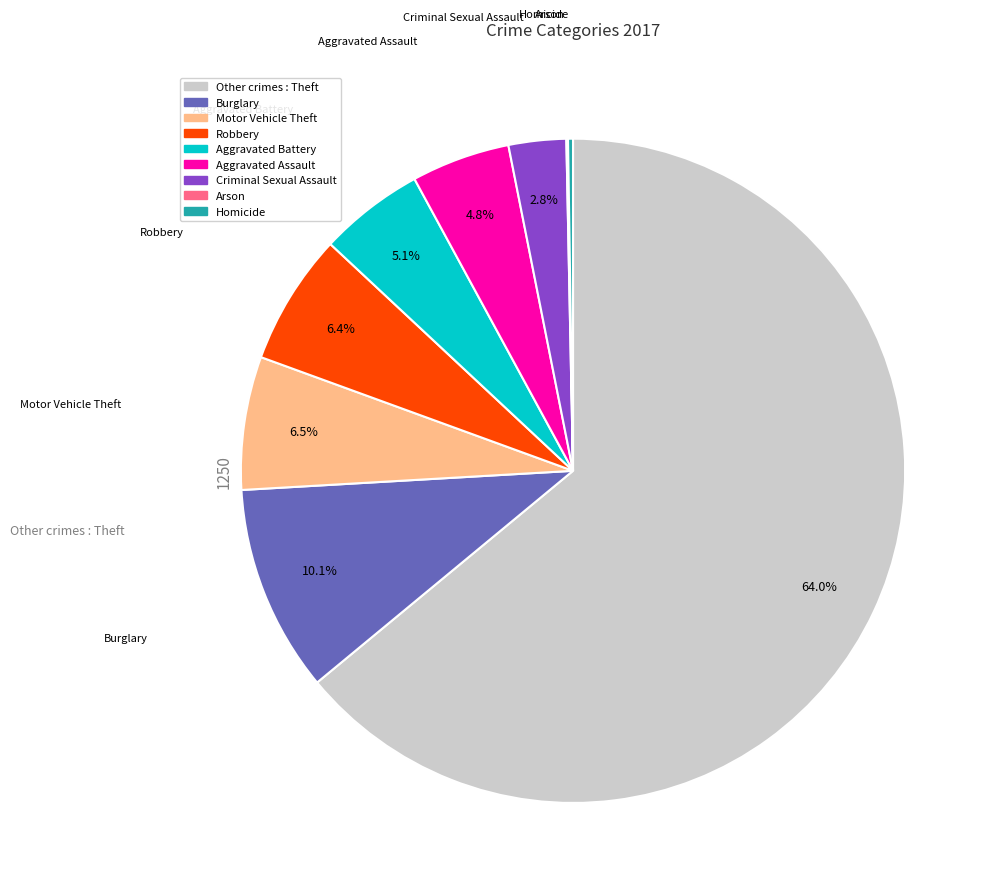

Is there a majority slice in this chart?

Yes